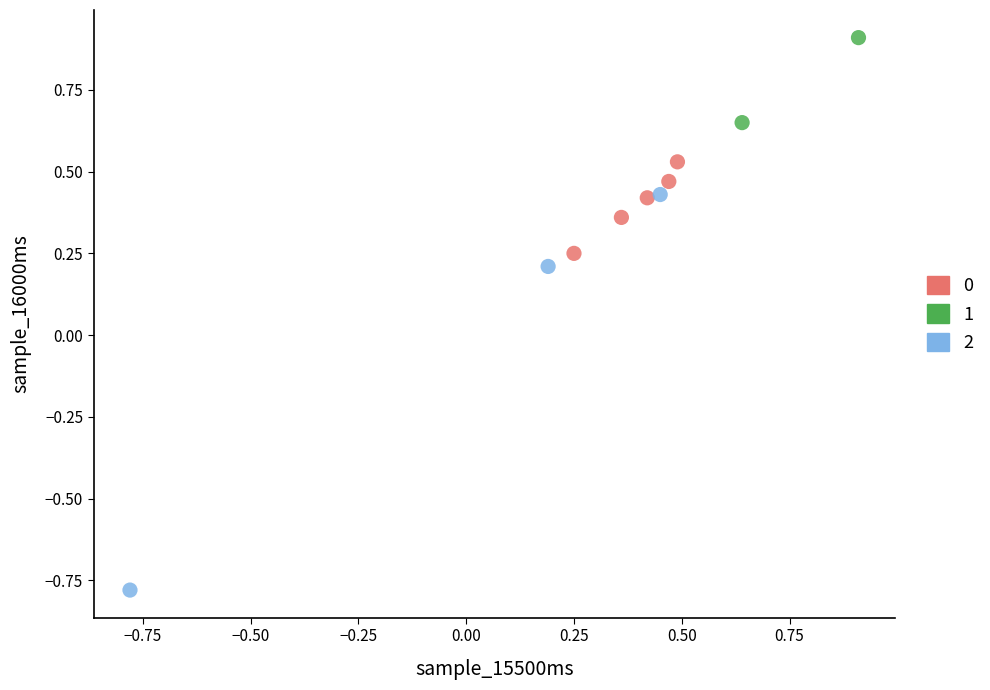

Which series has the largest Y range (max minus min)?

2